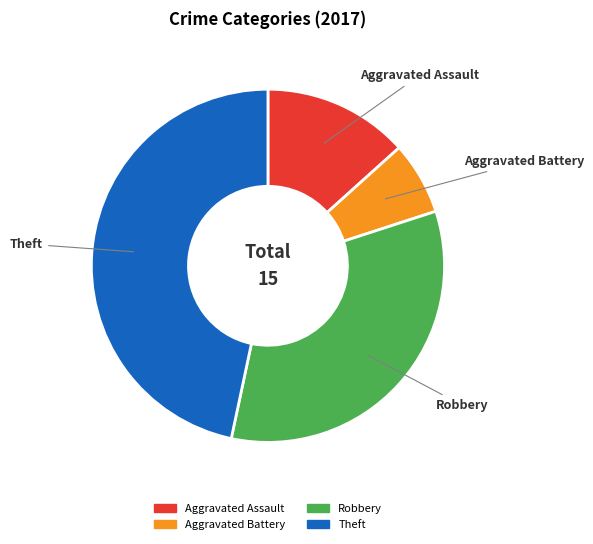

Is there a majority slice in this chart?

No